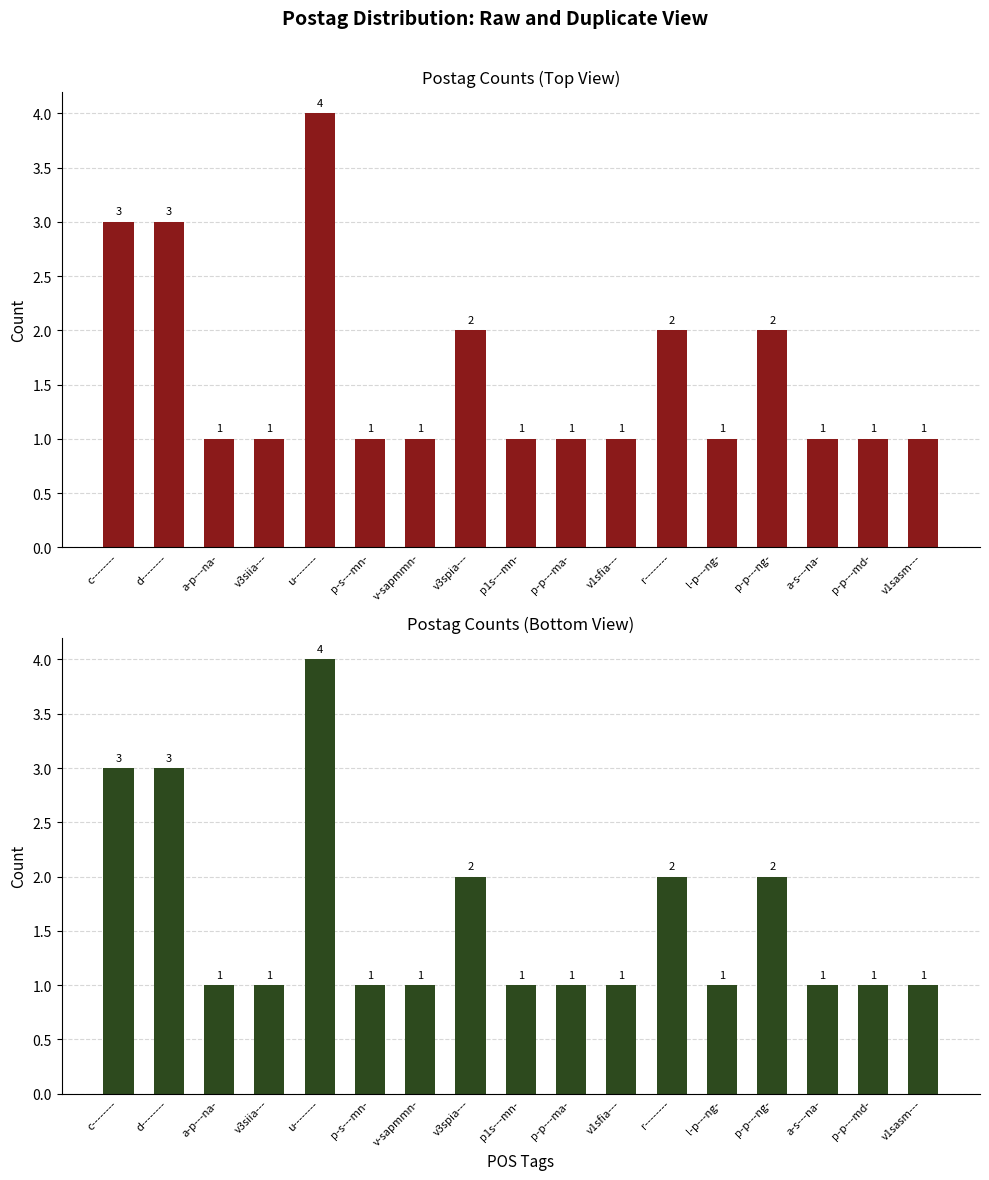

What is the difference between the maximum and minimum values in the Postag Counts (Bottom View) series?

3